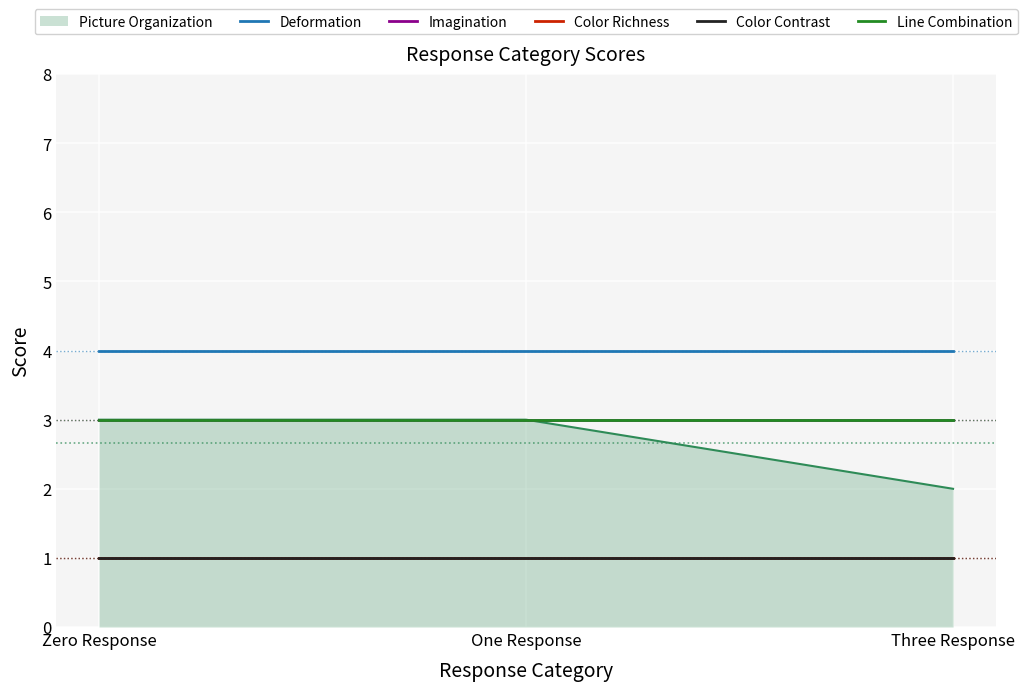

Does the chart display data point markers on the line(s)?

No